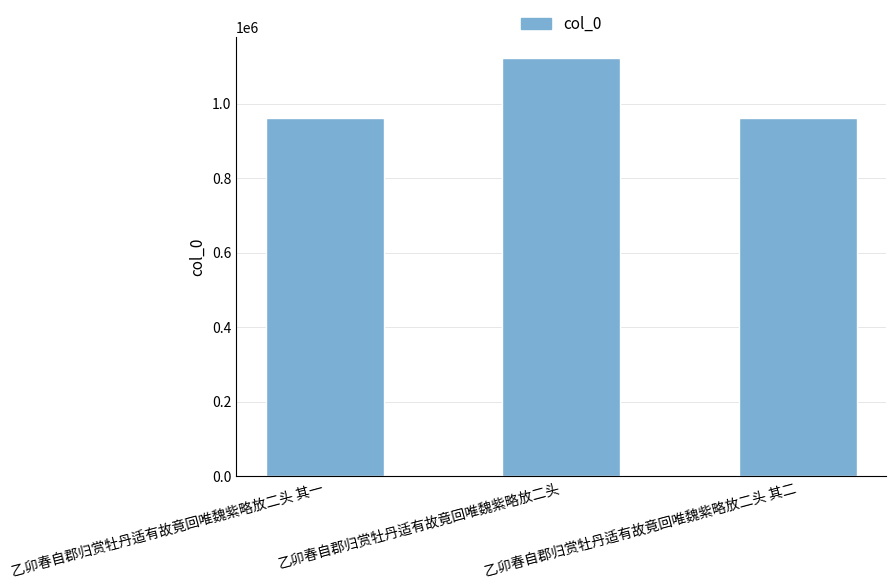

Which category has the highest value across all series?

乙卯春自郡归赏牡丹适有故竟回唯魏紫略放二头